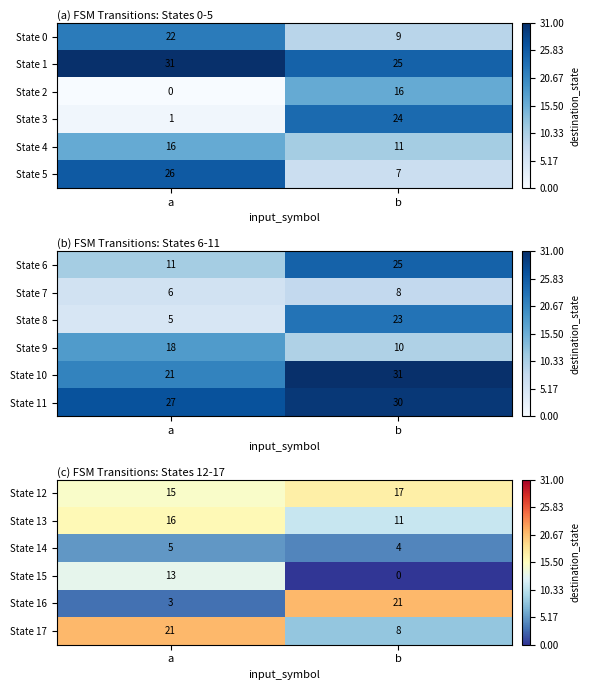

List the labels in order of State 12 value, largest first.

b, a